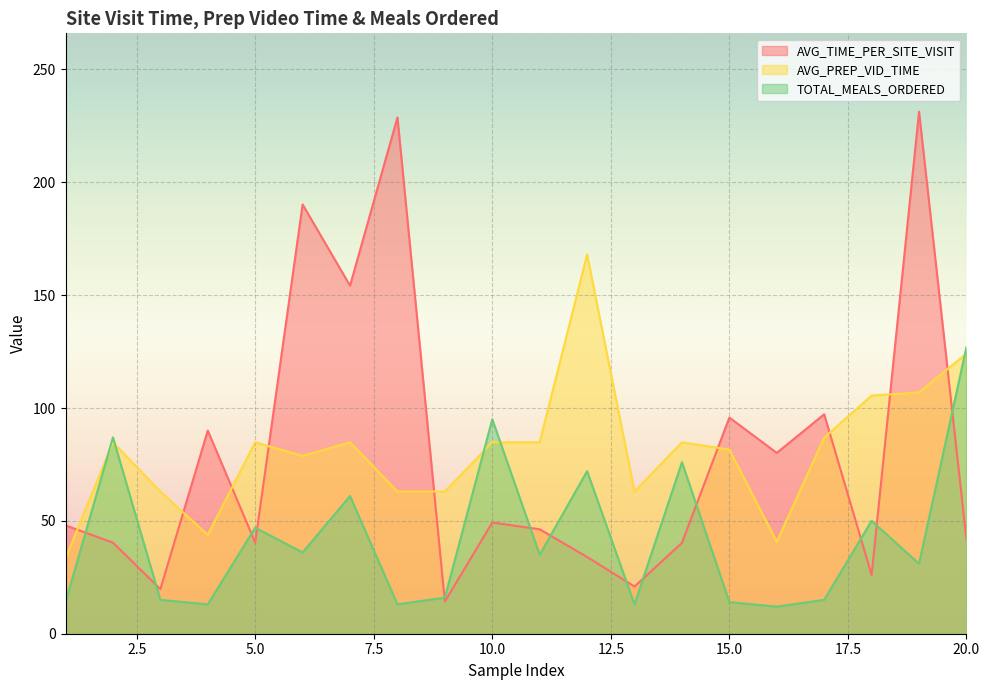

How many values in the AVG_TIME_PER_SITE_VISIT series are below 48?

10